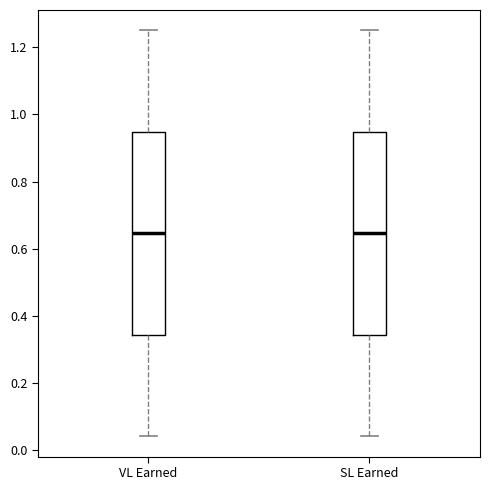

Reading left to right, transcribe this box plot: for each box, give where its median line is, the range the box spans, and where its two whiskers end, as read against the y-axis. The values are not printed on the chart, so give them approximately, as read against the axis.

VL Earned: median 0.64, box 0.34 to 0.94, whiskers 0.04 to 1.26
SL Earned: median 0.64, box 0.34 to 0.94, whiskers 0.04 to 1.26